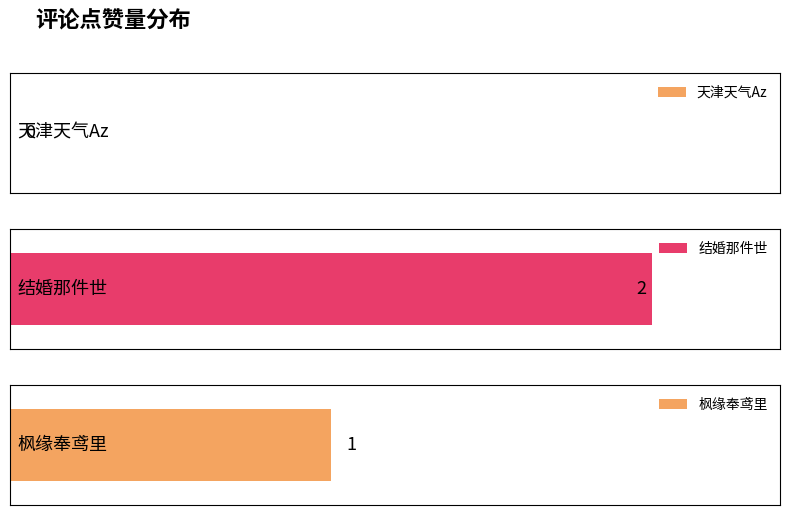

Reading right to left, what are all the values shown in this chart?

1	2	0